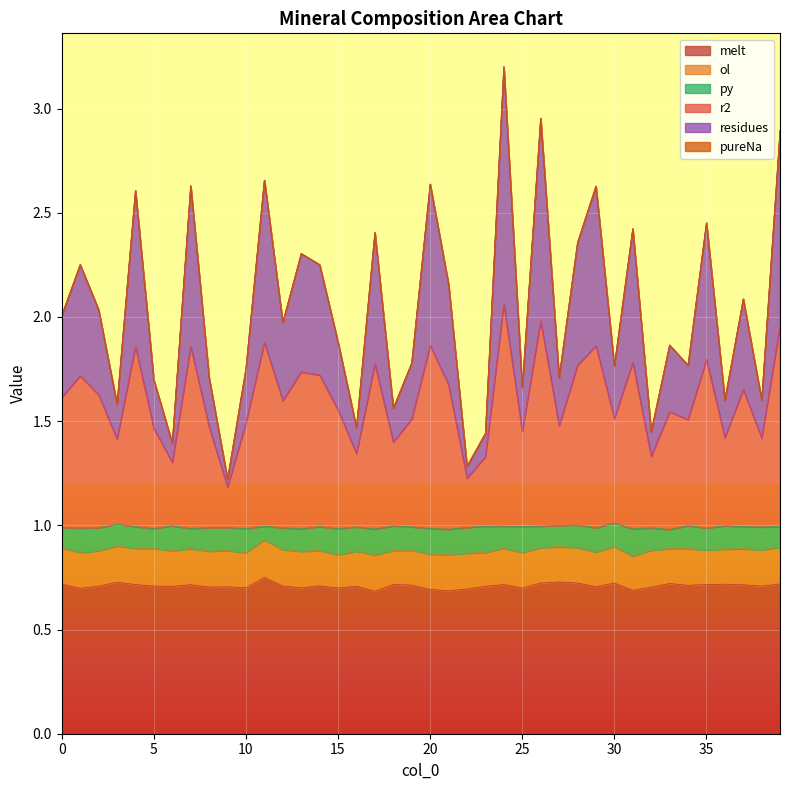

Which series has the widest spread of values?

residues